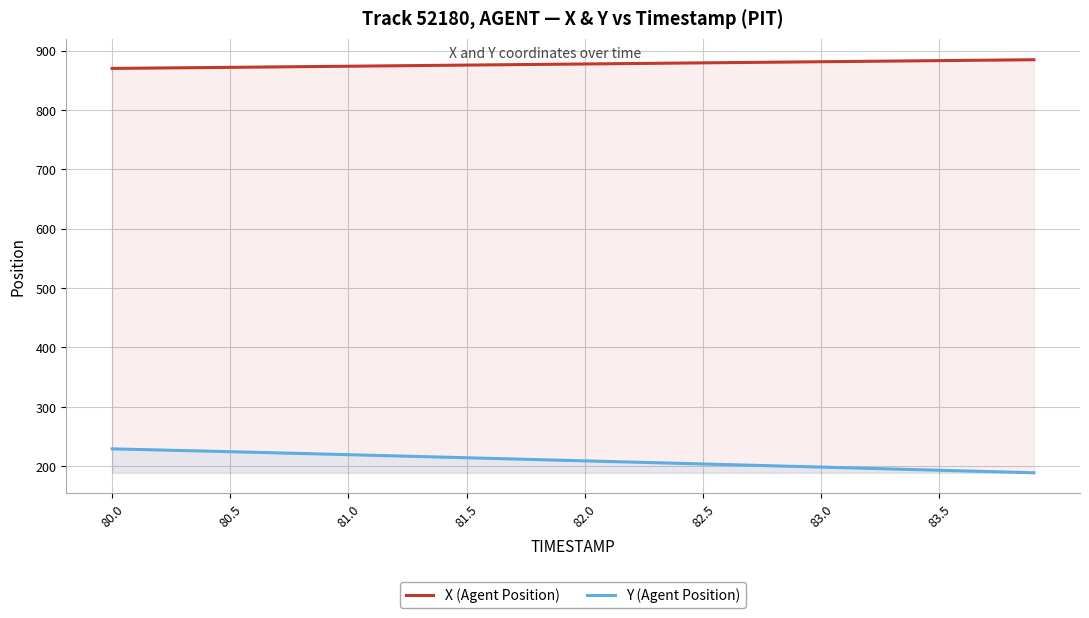

Rank the series at 83.5 from lowest to highest value.

Y (Agent Position), X (Agent Position)